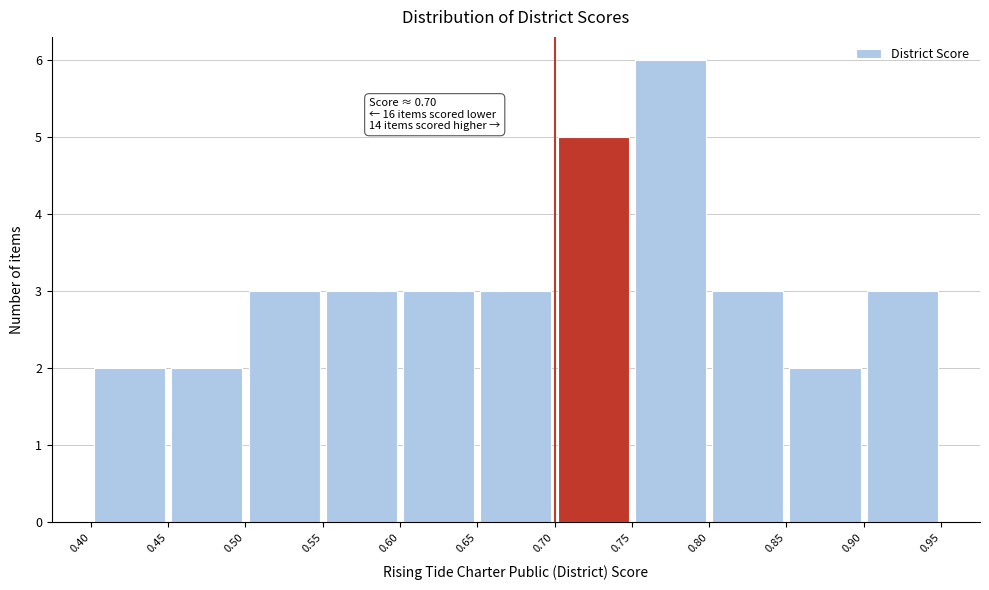

Which range on the x-axis has the tallest bar?

0.75 to 0.80